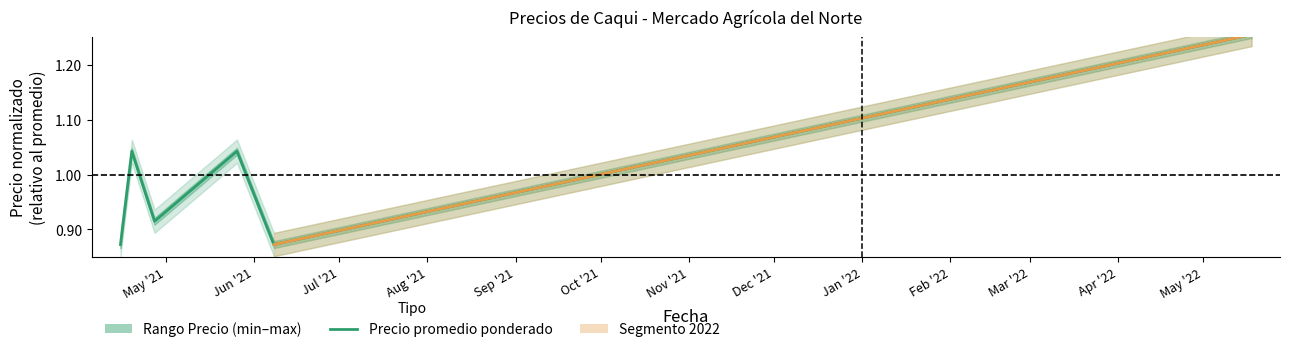

Count the values in the range 0 to 1.

3